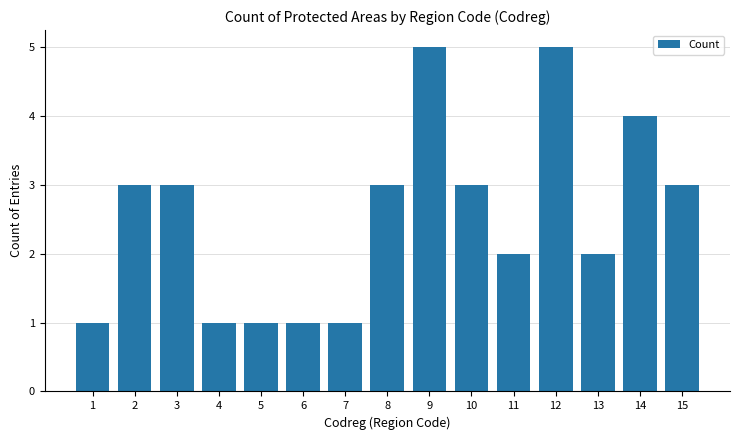

Are the bars grouped side by side (vs. stacked)?

No